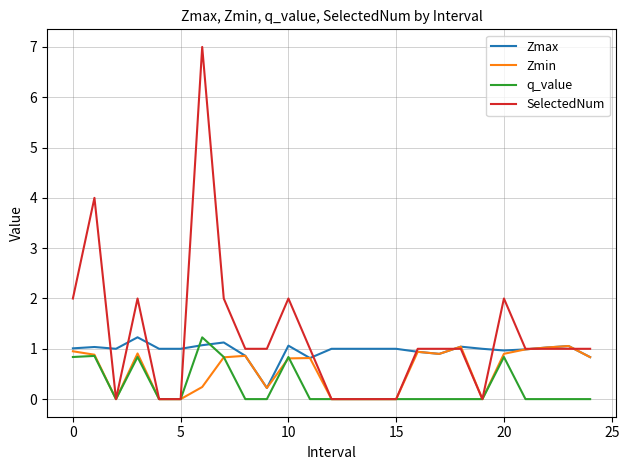

Does the chart display data point markers on the line(s)?

No